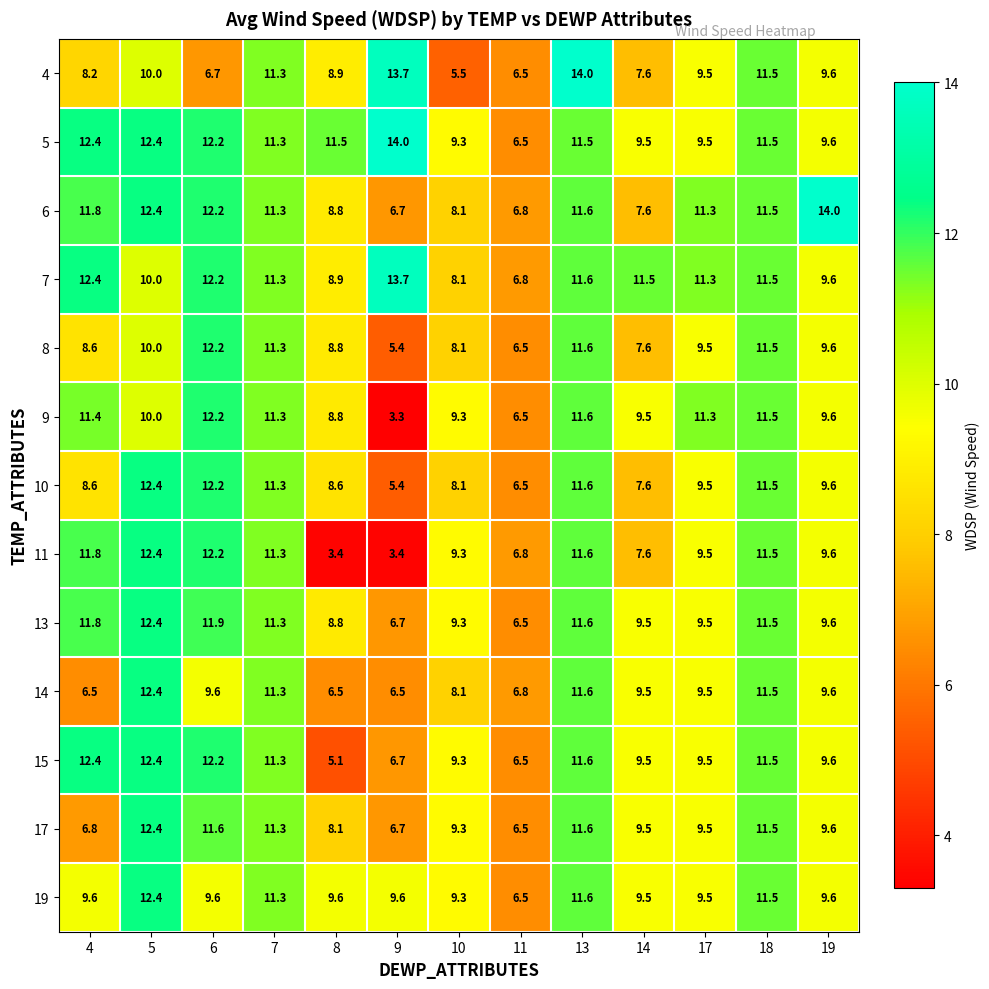

Is it true that 13 equals 10.3 at 11?

False